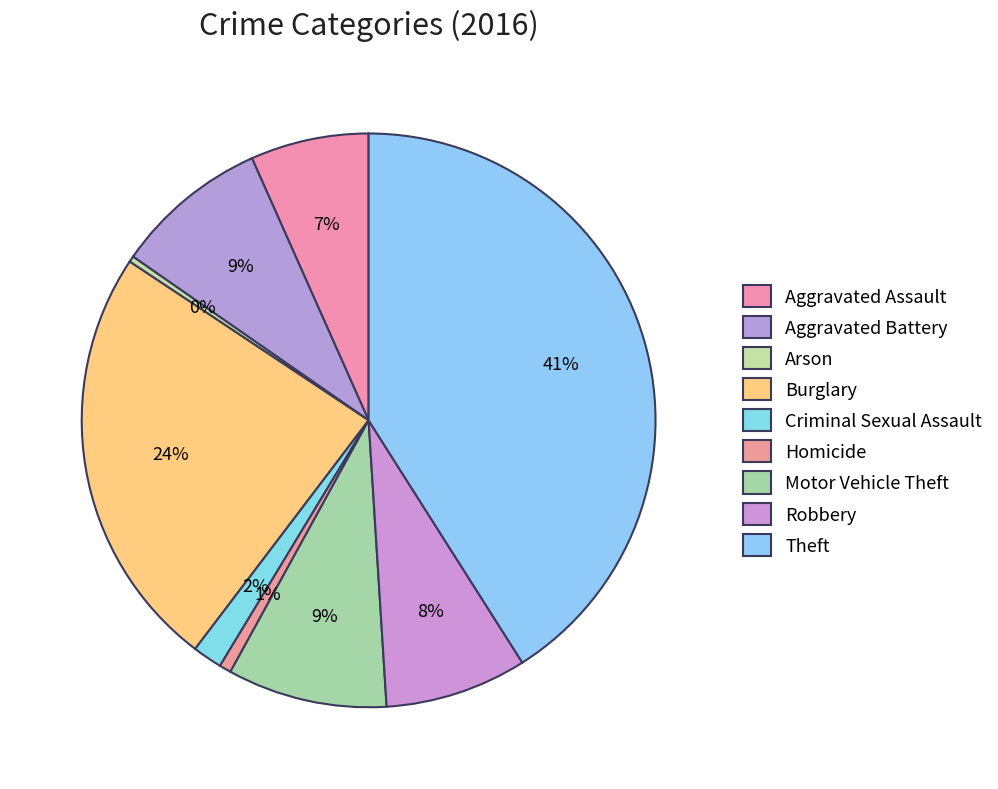

How many segments does this pie chart have?

9